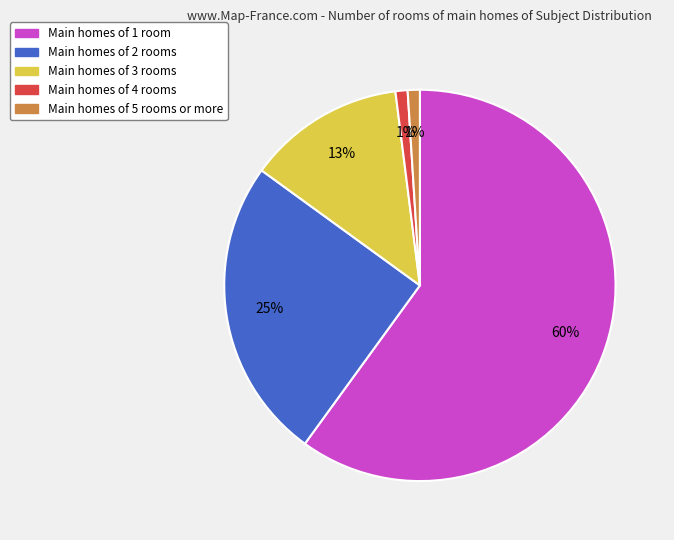

To the nearest percent, what is the average slice percentage?

20%